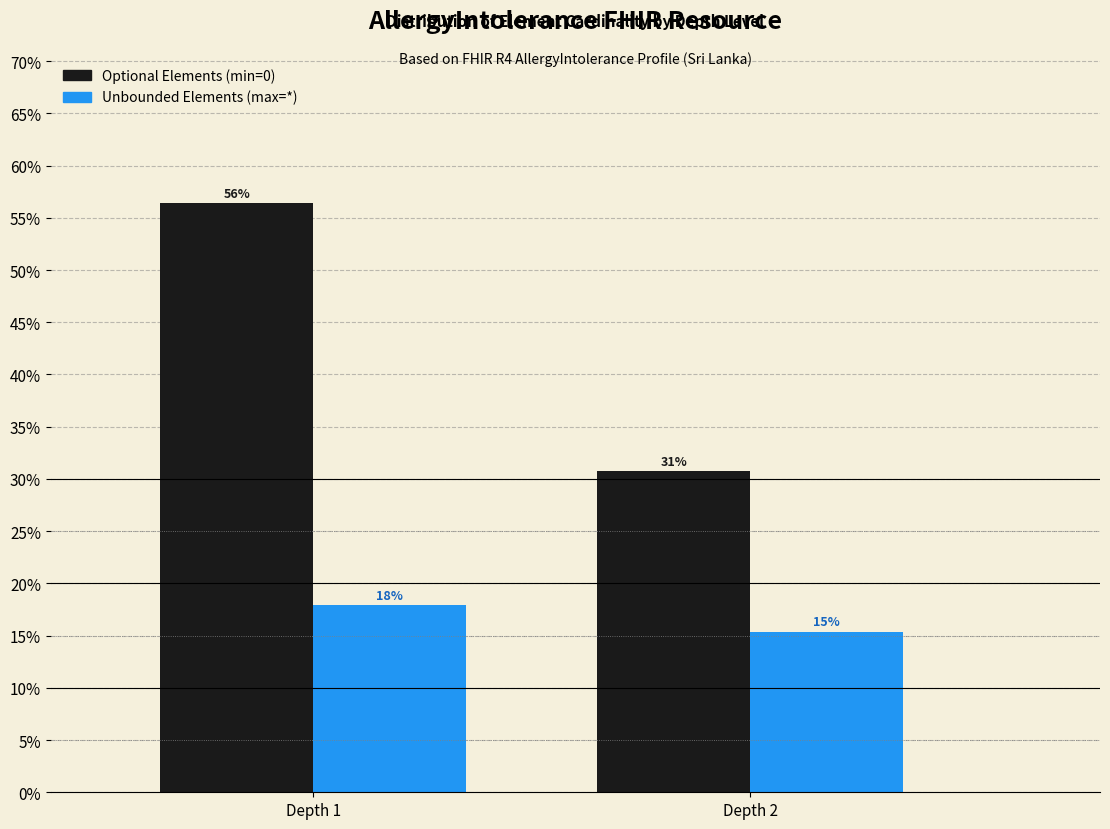

Does the chart contain stacked bars?

No